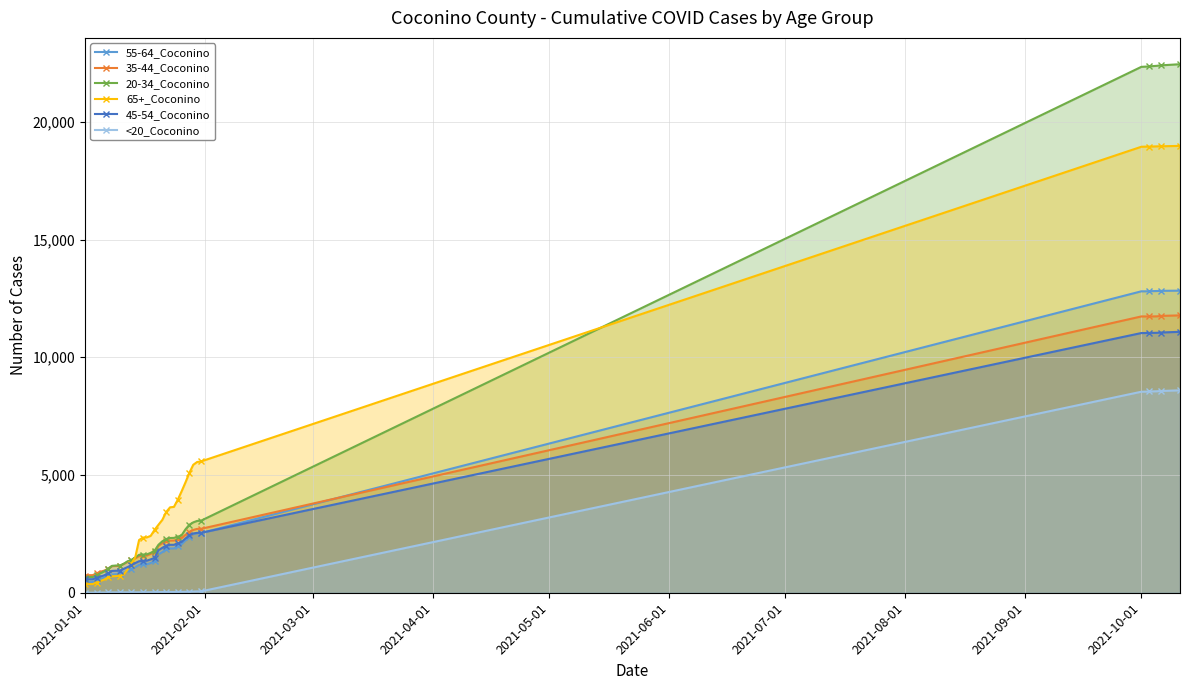

Which series has the widest spread of values?

20-34_Coconino